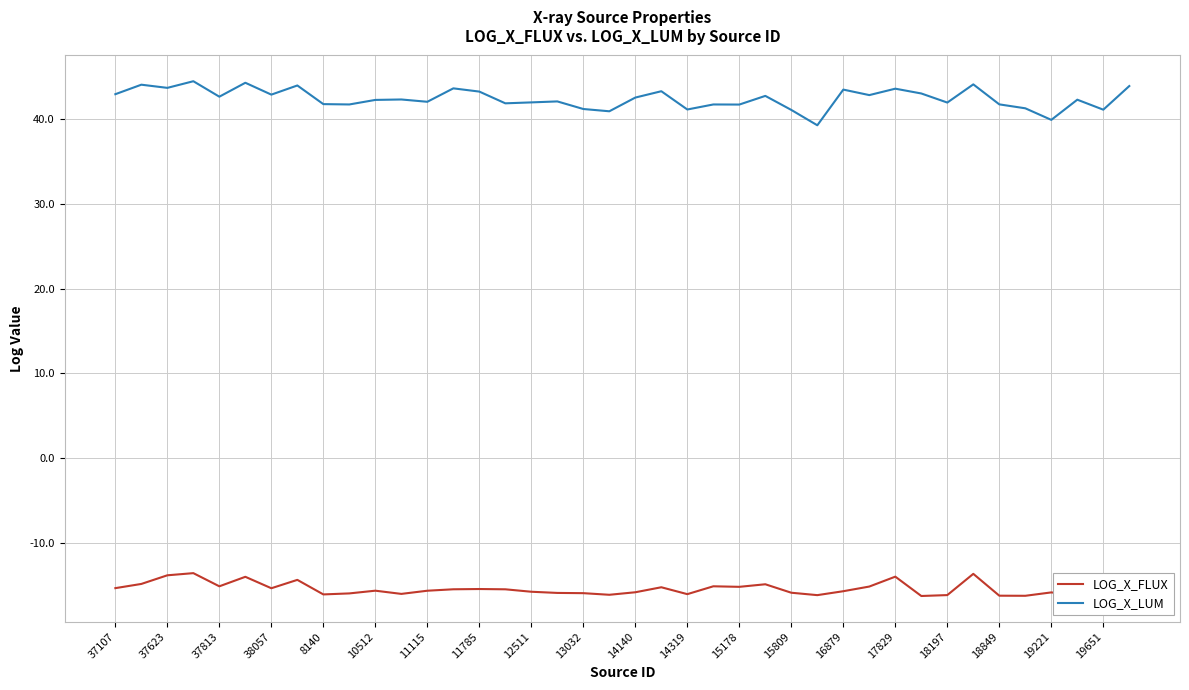

In LOG_X_FLUX, how many points are lower than both neighbors (excluding endpoints)?

11